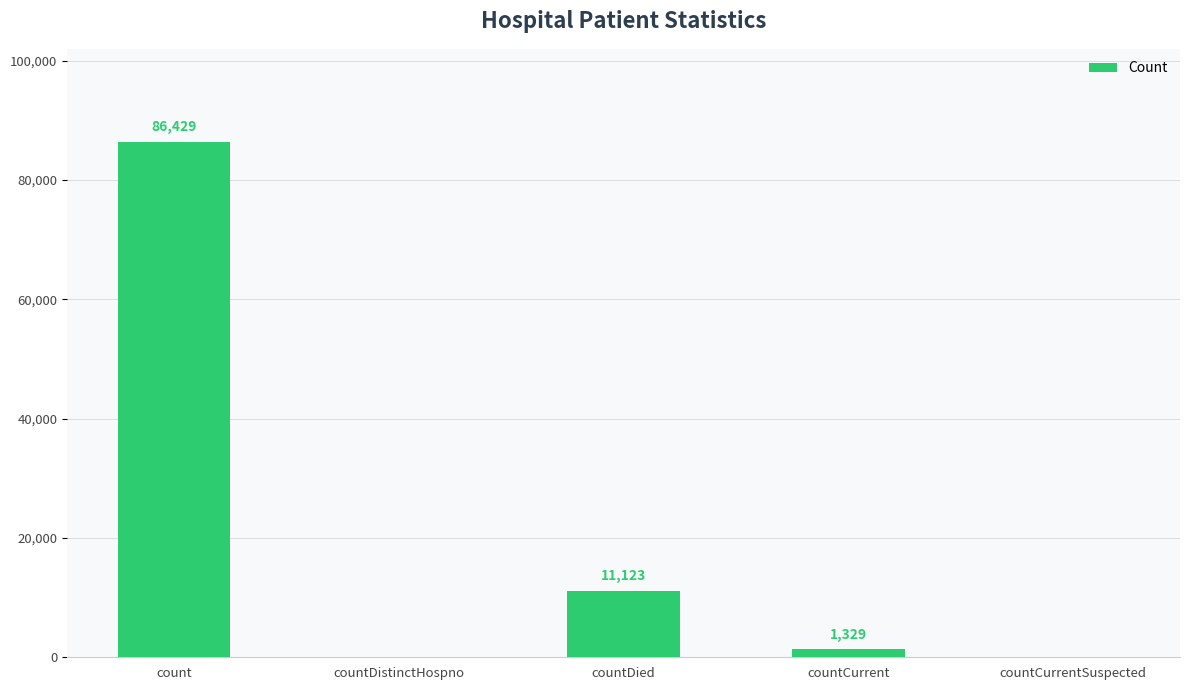

Does the chart contain stacked bars?

No